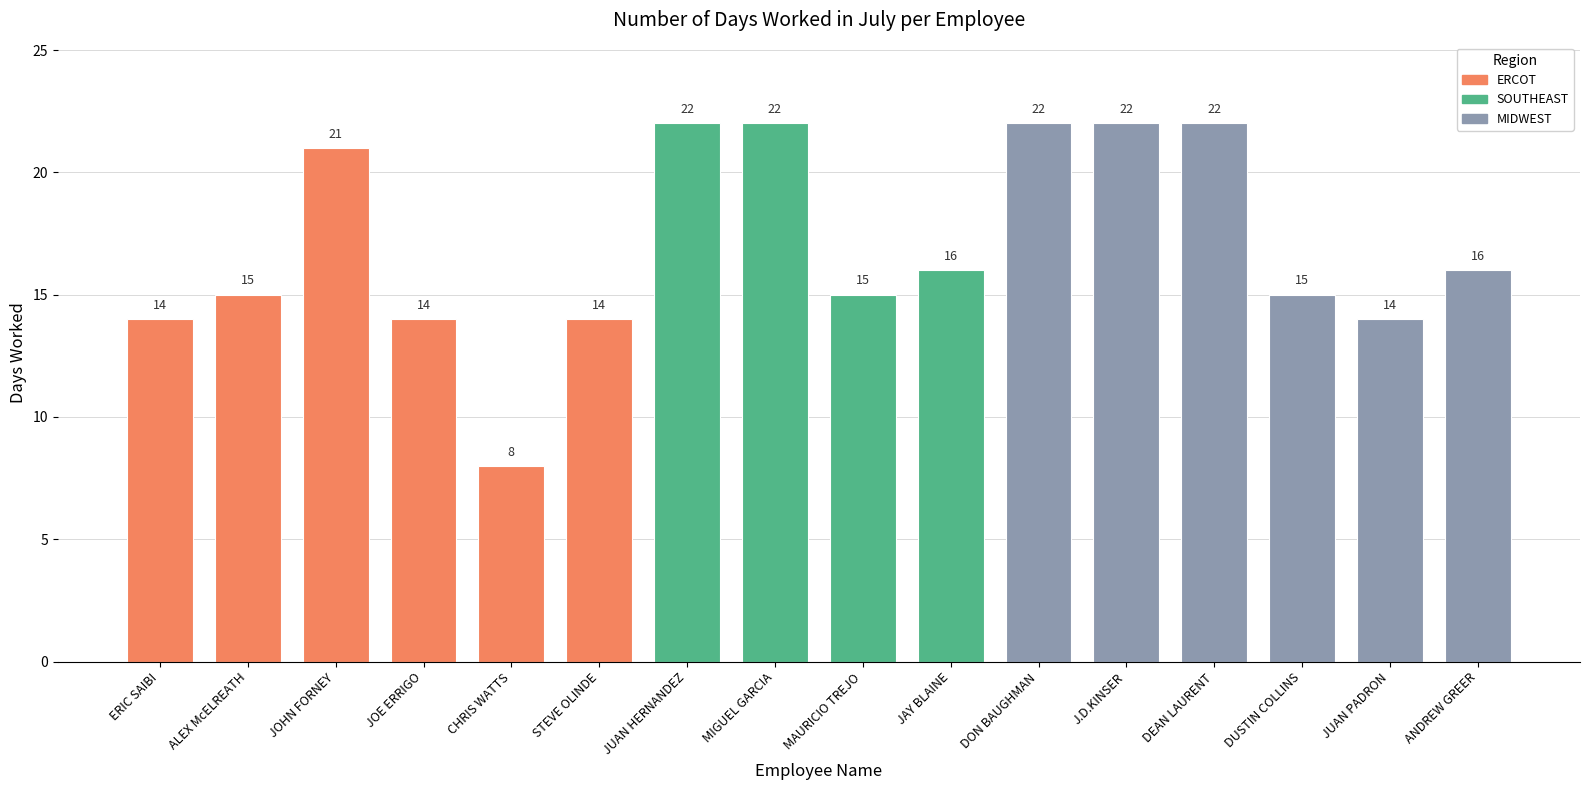

What is the ratio of the value at ERIC SAIBI to the value at DEAN LAURENT?

0.6